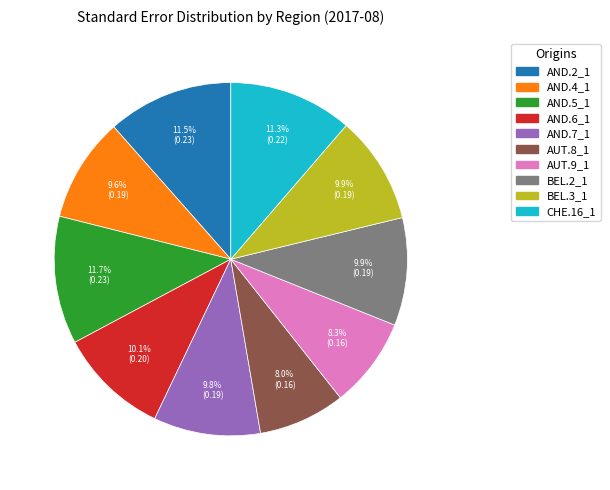

How many slices are in this pie chart?

10